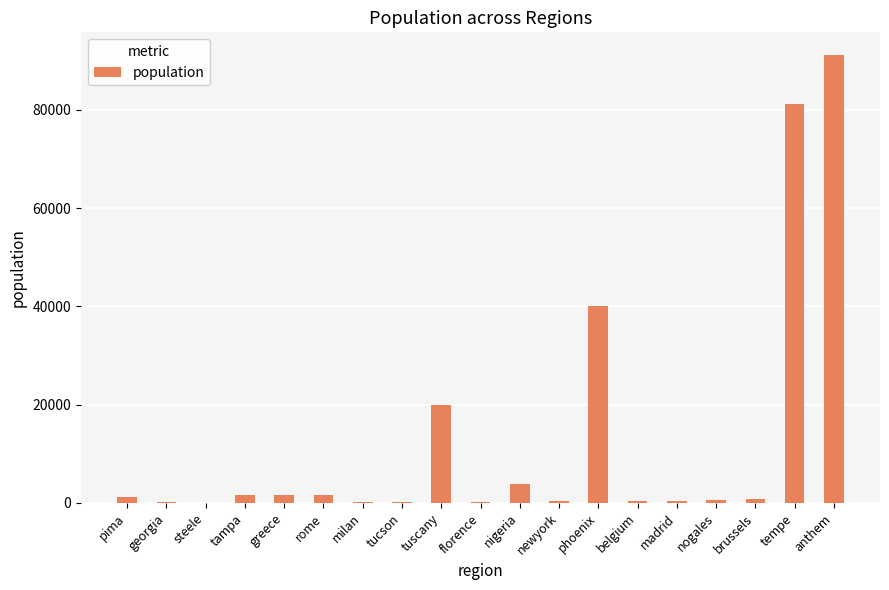

Count the number of categories in the chart.

19